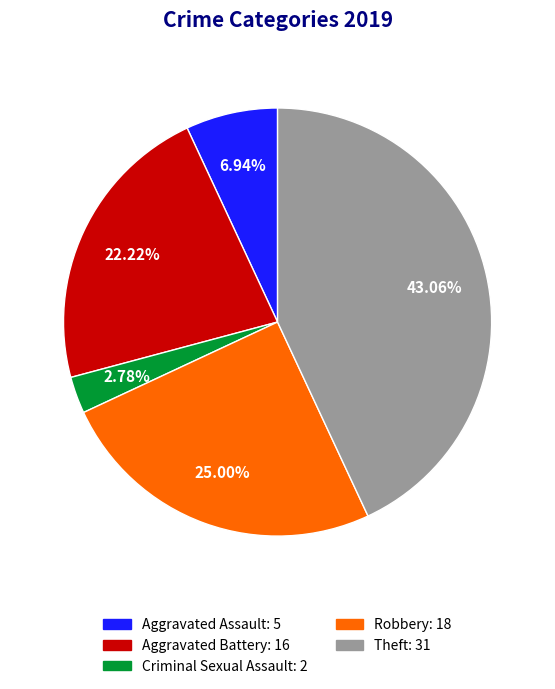

What is the smallest slice in the pie chart?

Criminal Sexual Assault